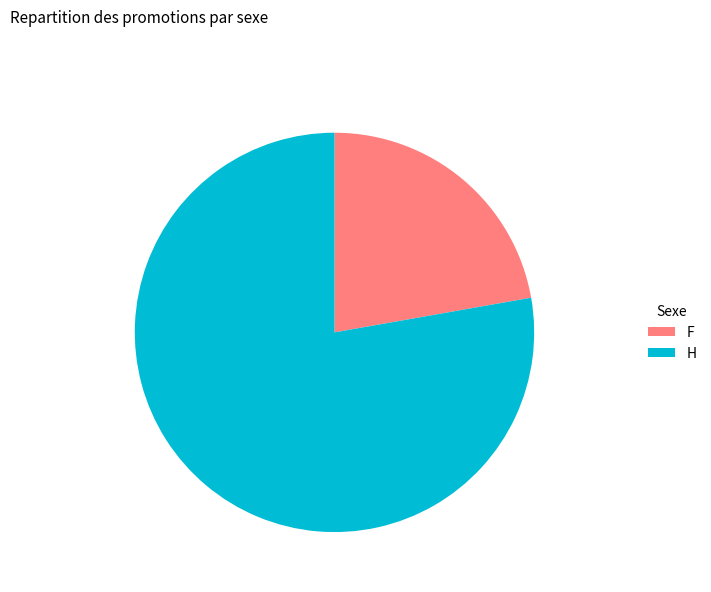

Is there any slice that represents more than half of the pie?

Yes